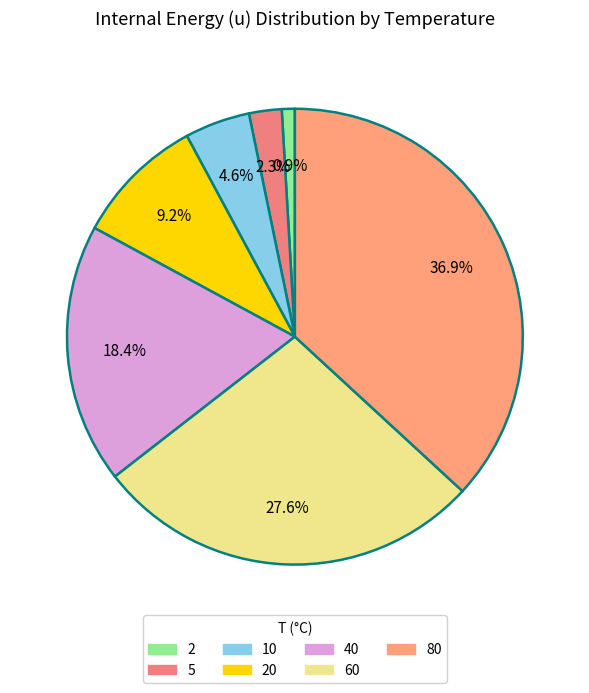

Rank the categories by value from lowest to highest.

2, 5, 10, 20, 40, 60, 80